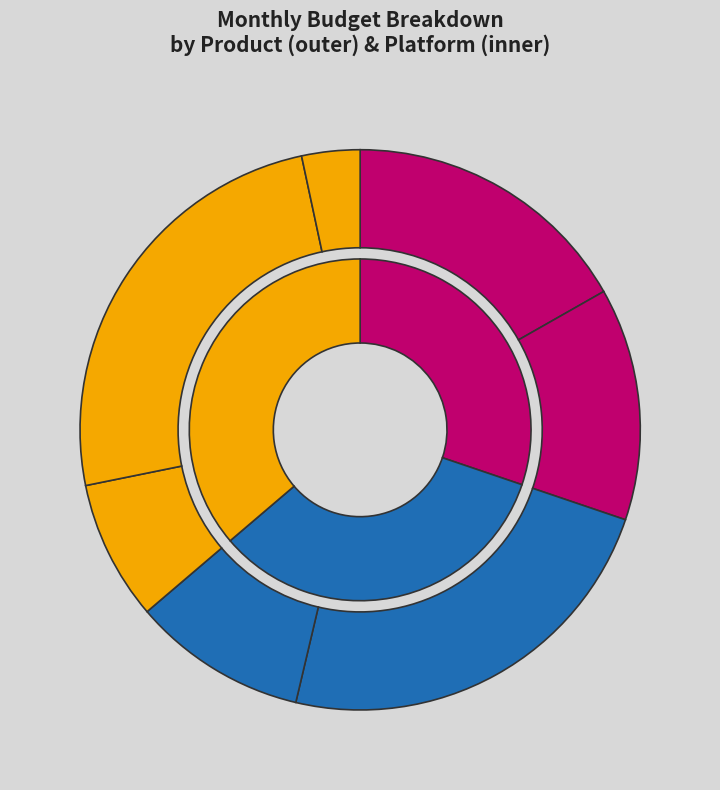

Does Large Paneer Tikka Pizzabun account for over 50% of the chart?

No